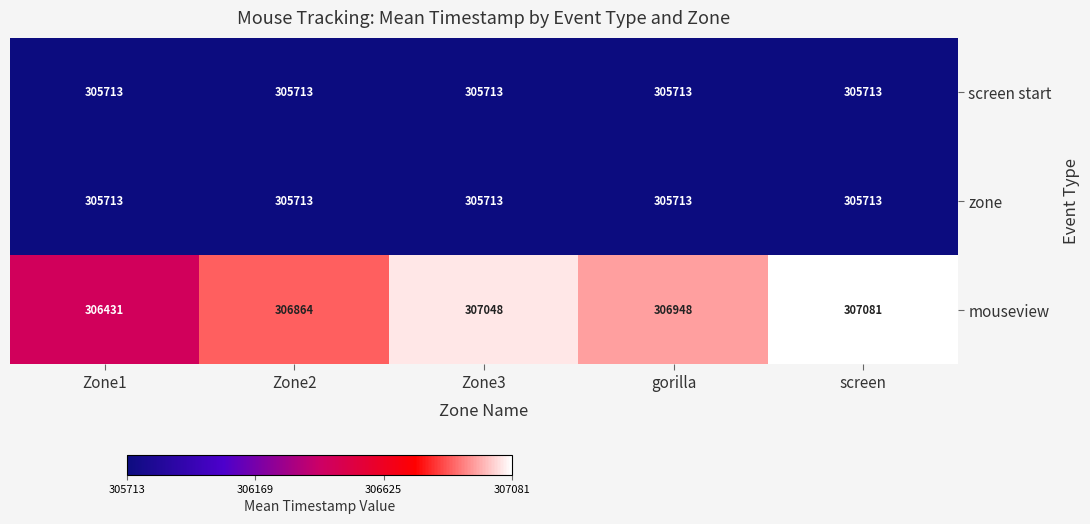

Which series has the largest total across all categories?

mouseview